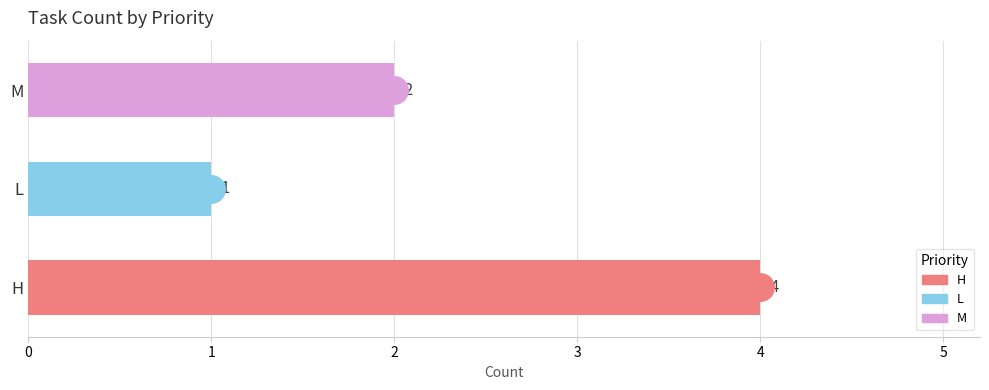

The chart shows a value of 2 at H. True or false?

False